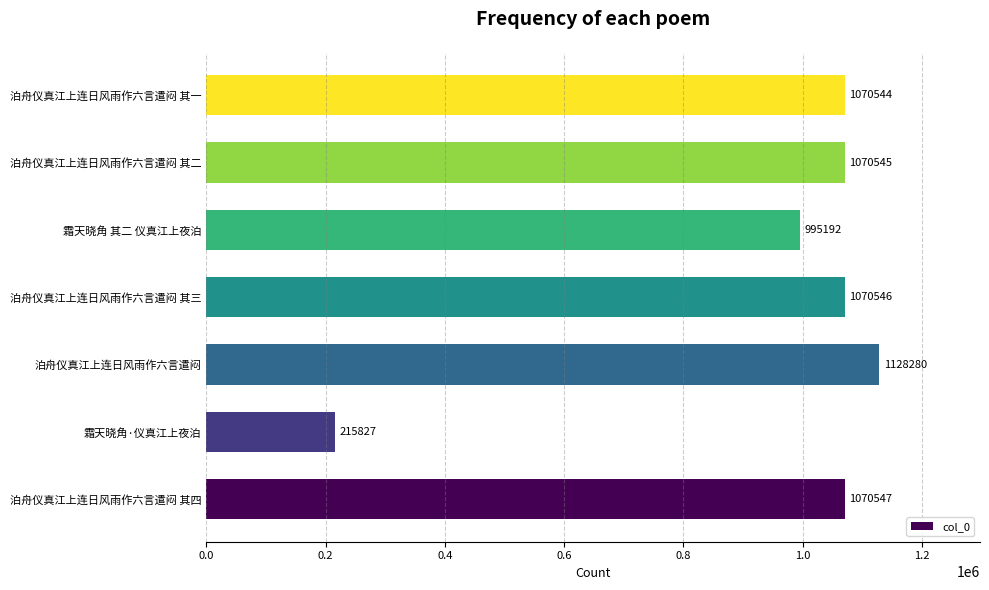

Reading top to bottom, extract all data points from this chart.

1070544	1070545	995192	1070546	1128280	215827	1070547